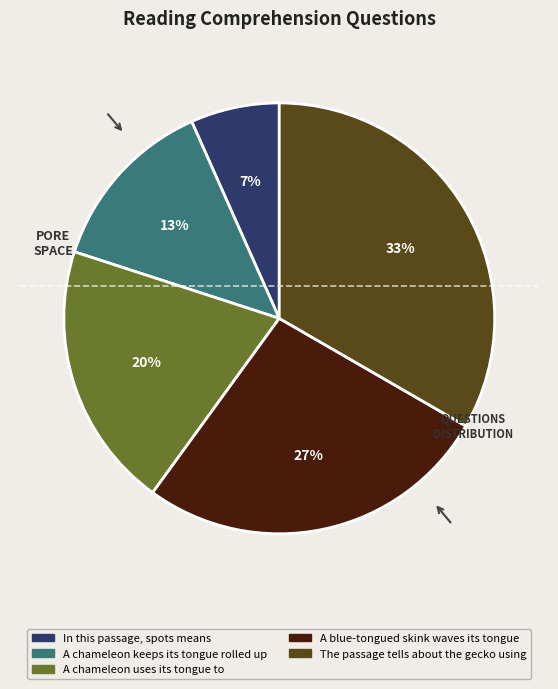

Is it true that A chameleon uses its tongue to is 20% of the pie?

True